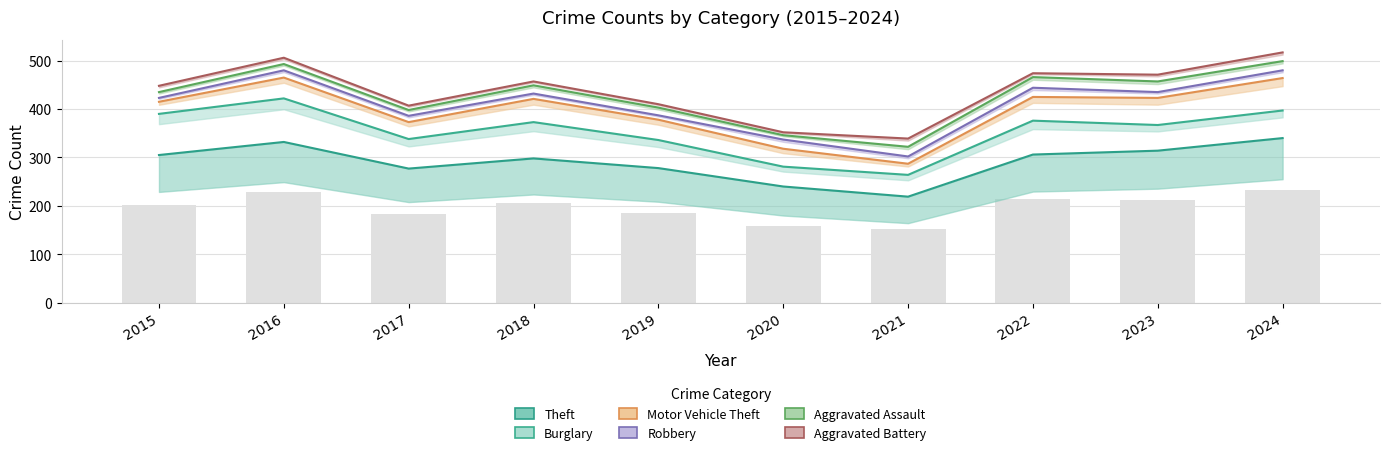

What is the value of the Motor Vehicle Theft bar at the 8th from the left?

49